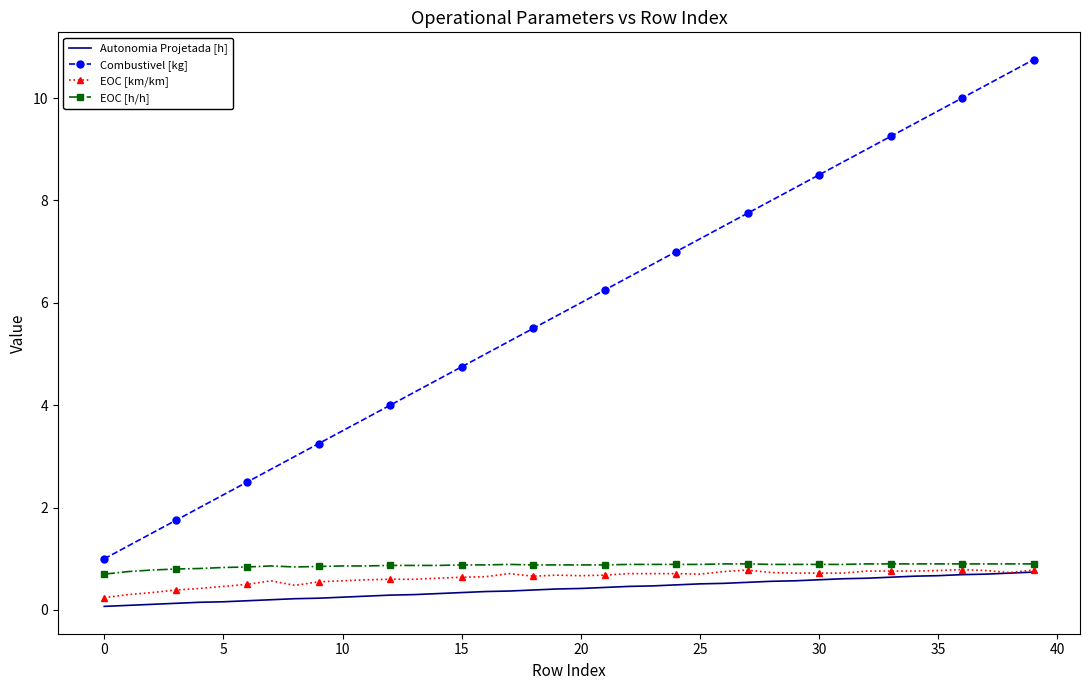

Which series has the largest range (max minus min)?

Combustivel [kg]